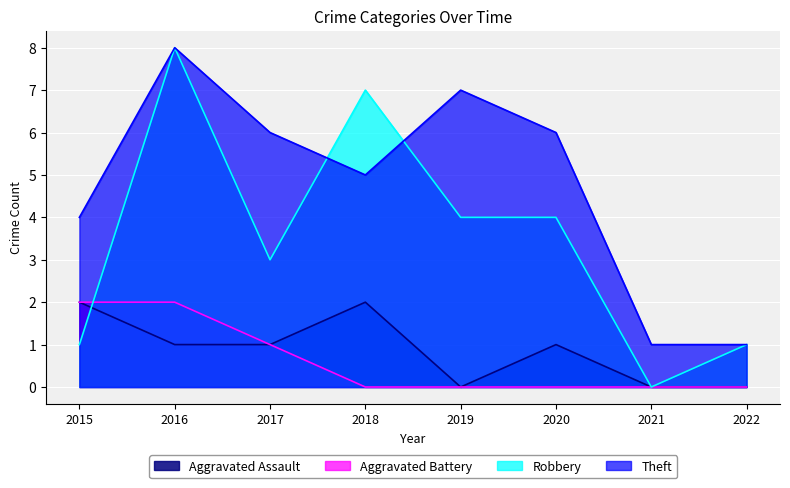

Which category has the highest value in the Aggravated Battery series?

2015